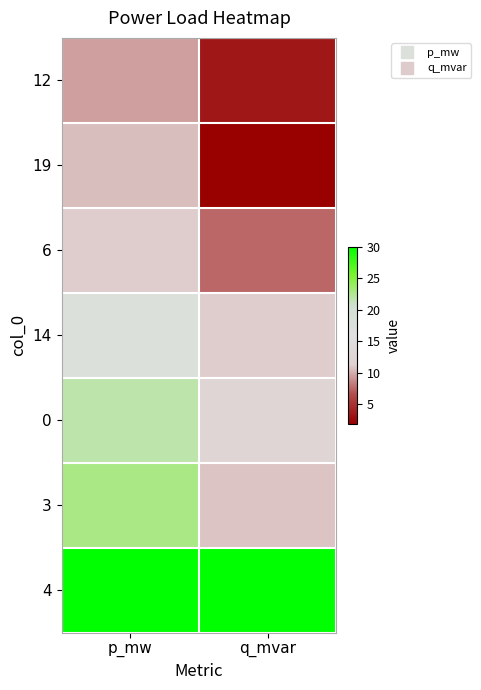

Reading left to right, list all the values displayed in this chart.

12: p_mw=9.5	q_mvar=3.4
19: p_mw=10.6	q_mvar=1.9
6: p_mw=11.2	q_mvar=7.5
14: p_mw=17.5	q_mvar=11.2
0: p_mw=21.7	q_mvar=12.7
3: p_mw=22.8	q_mvar=10.9
4: p_mw=30.0	q_mvar=30.0